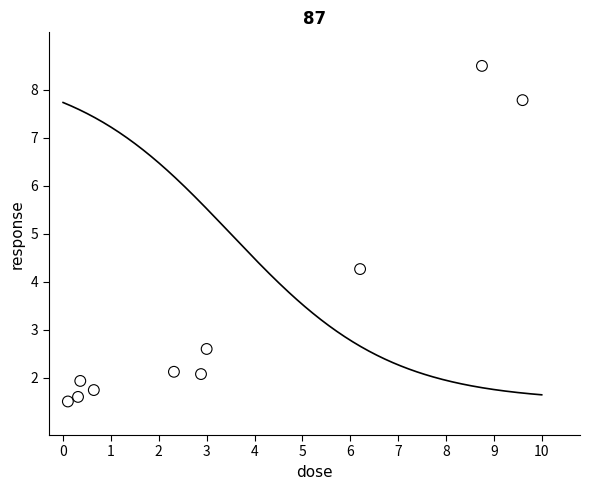

What Y value in the scatter plot is closest to 5?

4.3